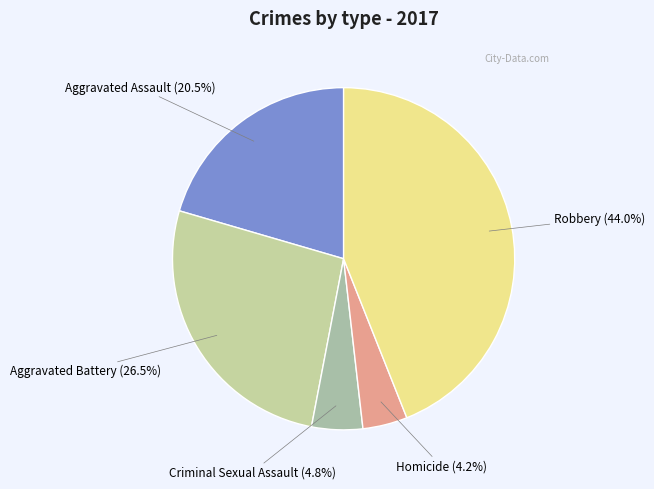

What is the ratio of the value at Robbery to the value at Aggravated Assault?

2.1